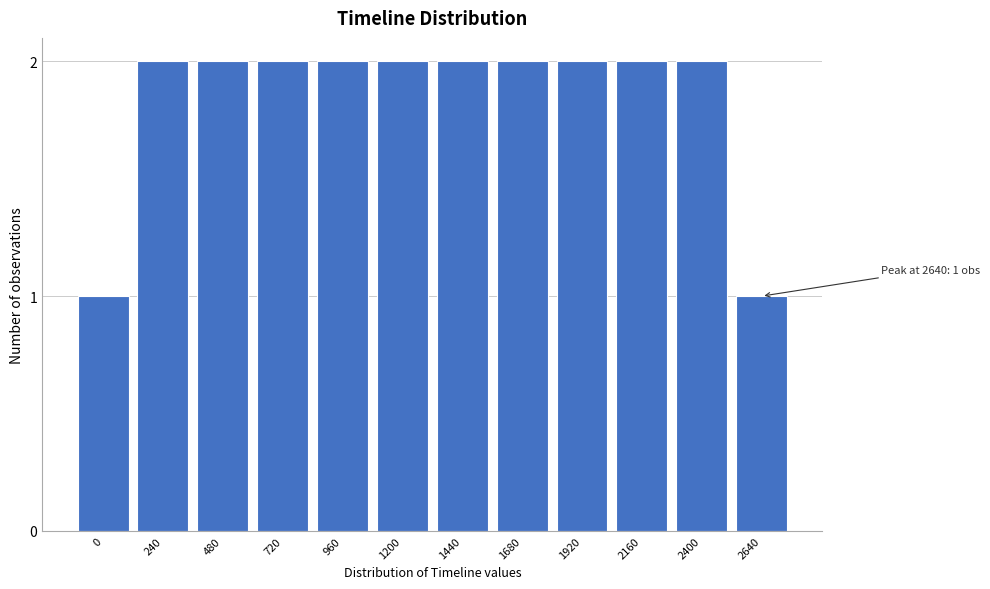

Reading left to right, list all the values displayed in this chart.

0=1	240=2	480=2	720=2	960=2	1200=2	1440=2	1680=2	1920=2	2160=2	2400=2	2640=1